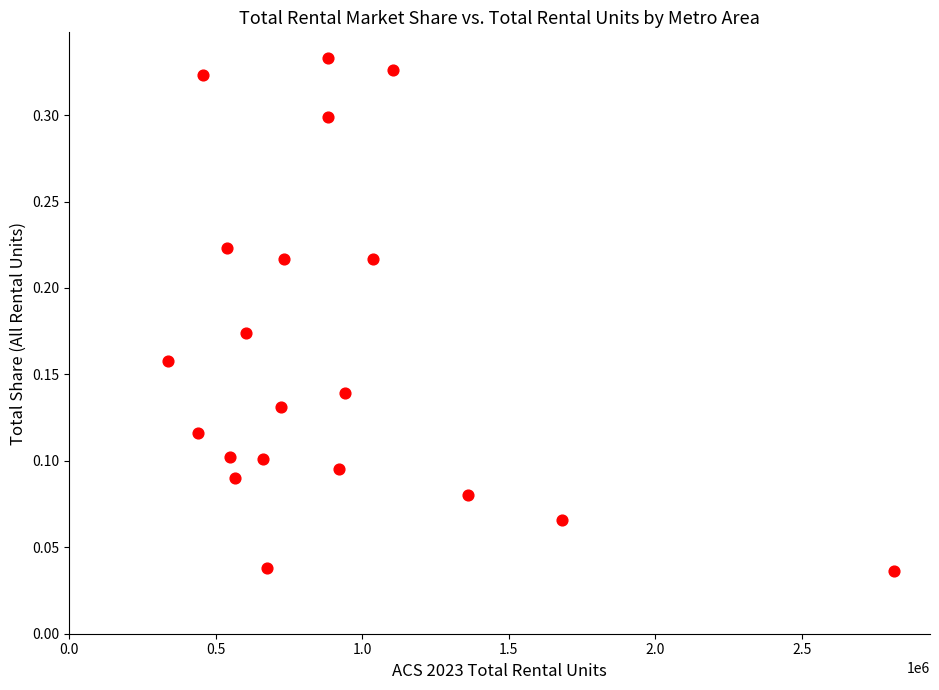

What is the range of X values (max minus min)?

2478504.8